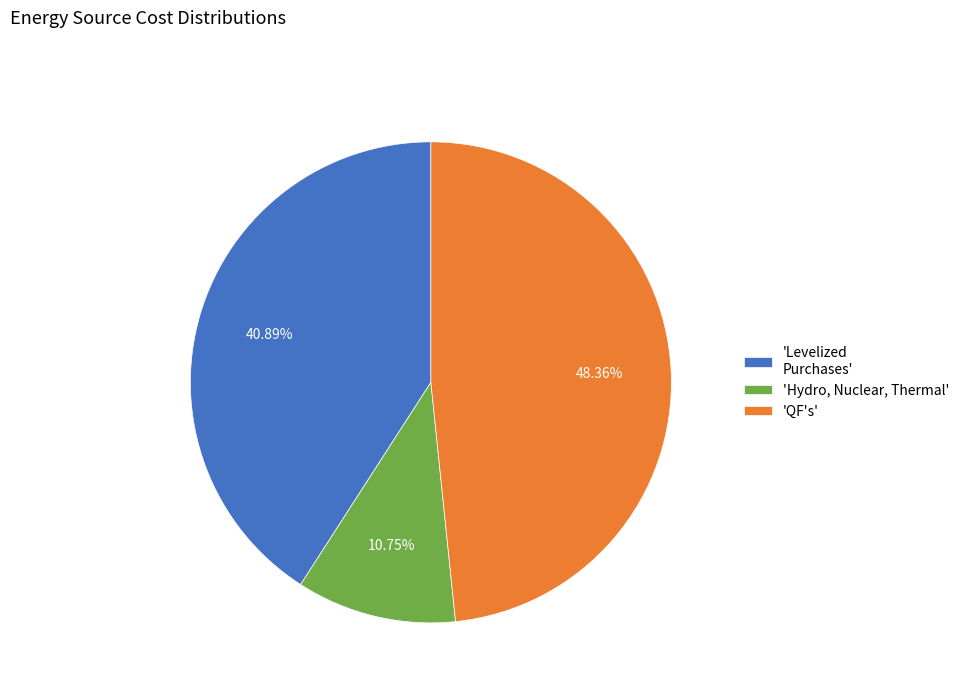

Which has a higher value, 'QF's' or 'Hydro, Nuclear, Thermal'?

'QF's'